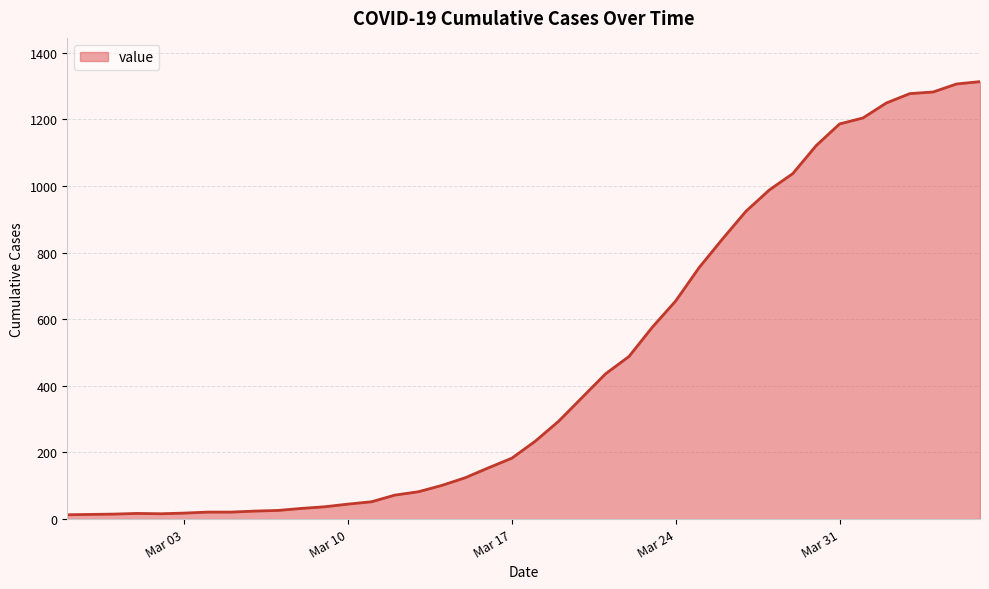

What is the difference between the maximum and minimum values?

1300